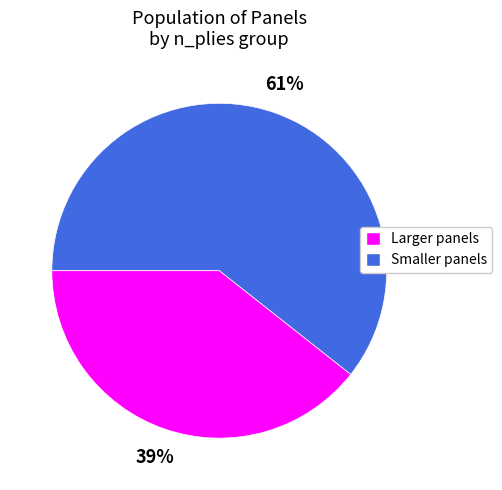

To the nearest percent, what is the average slice percentage?

50%